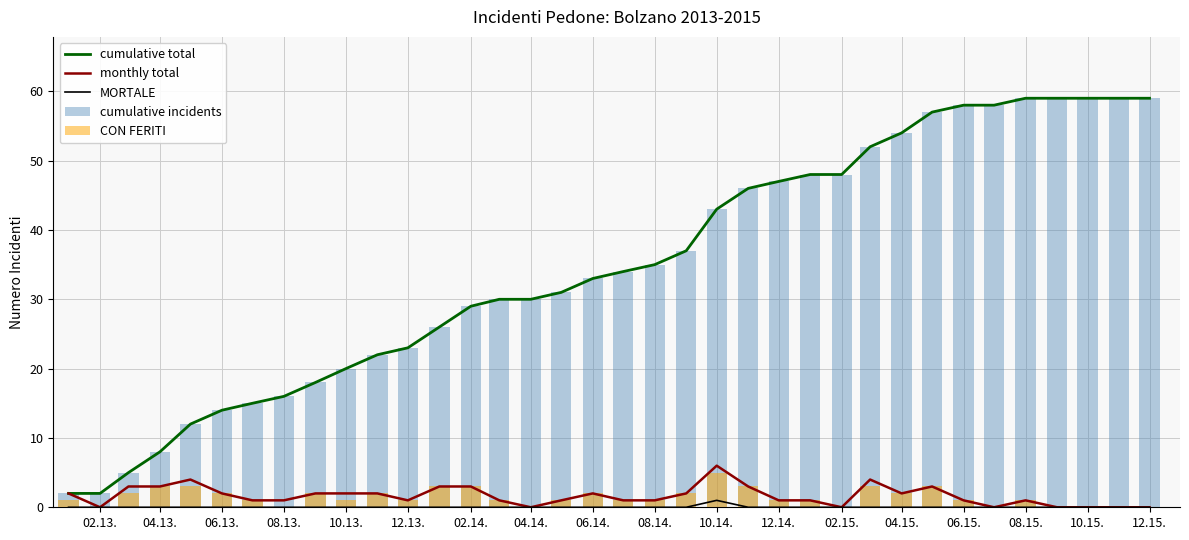

Reading left to right, extract all data points from this chart.

cumulative total: 2	2	5	8	12	14	15	16	18	20	22	23	26	29	30	30	31	33	34	35	37	43	46	47	48	48	52	54	57	58	58	59	59	59	59	59
monthly total: 2	0	3	3	4	2	1	1	2	2	2	1	3	3	1	0	1	2	1	1	2	6	3	1	1	0	4	2	3	1	0	1	0	0	0	0
MORTALE: 0	0	0	0	0	0	0	0	0	0	0	0	0	0	0	0	0	0	0	0	0	1	0	0	0	0	0	0	0	0	0	0	0	0	0	0
cumulative incidents: 2	2	5	8	12	14	15	16	18	20	22	23	26	29	30	30	31	33	34	35	37	43	46	47	48	48	52	54	57	58	58	59	59	59	59	59
CON FERITI: 1	0	2	3	3	2	1	0	2	1	2	1	3	3	1	0	1	2	1	1	2	5	3	1	1	0	3	2	3	1	0	1	0	0	0	0